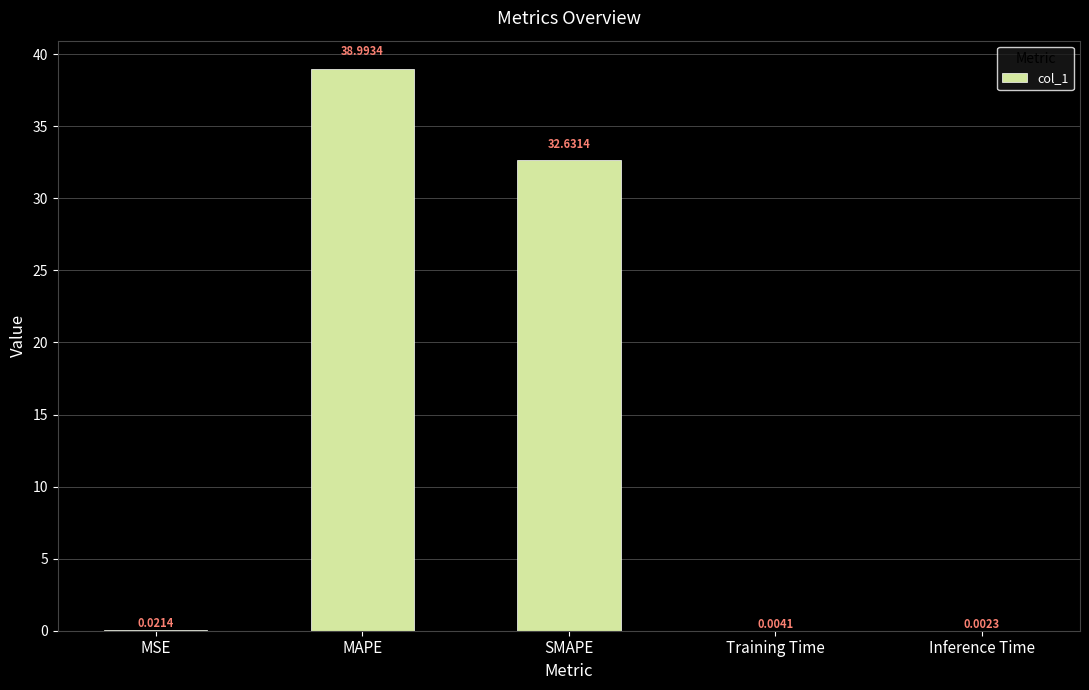

Are the bars horizontal?

No